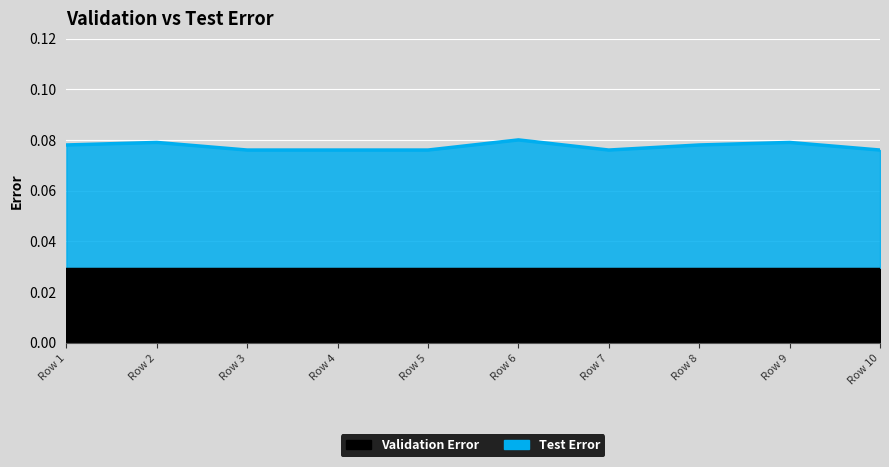

Is it true that the value at Row 5 is 0.1?

True